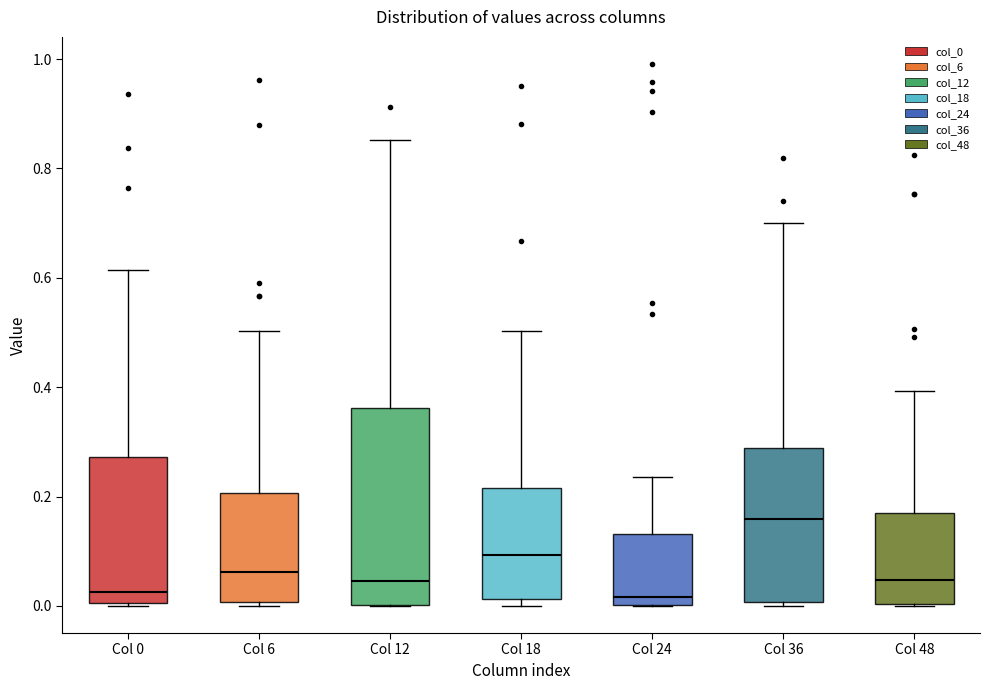

Where is the upper edge of the box for Col 24 on the y-axis? The values are not printed on the chart, so give them approximately, as read against the axis.

0.14